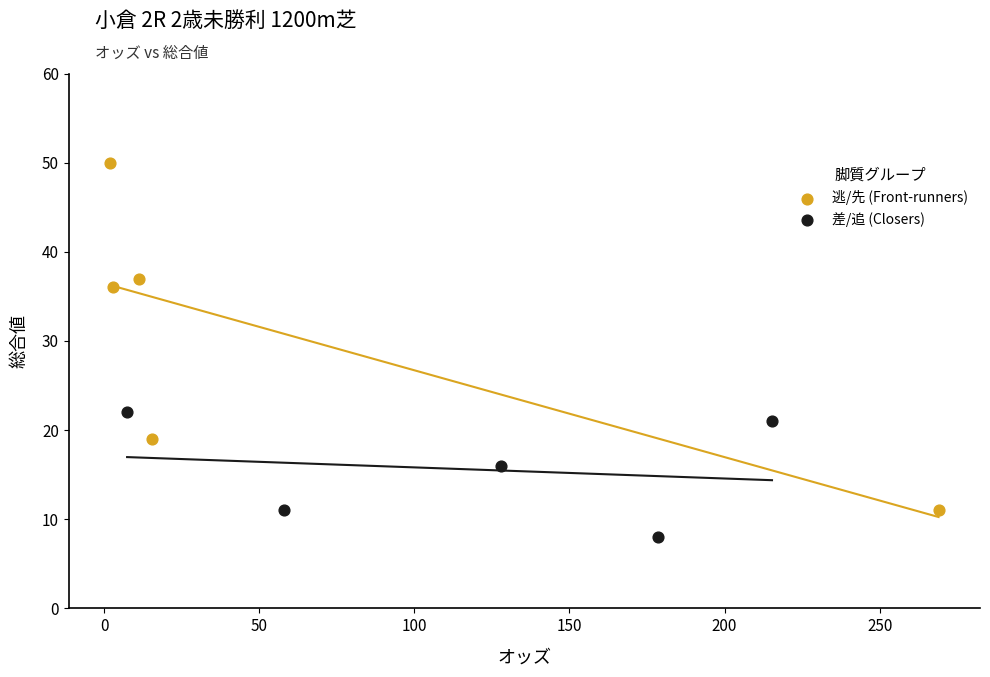

What are all the series names shown in the legend?

逃/先 (Front-runners), 差/追 (Closers)